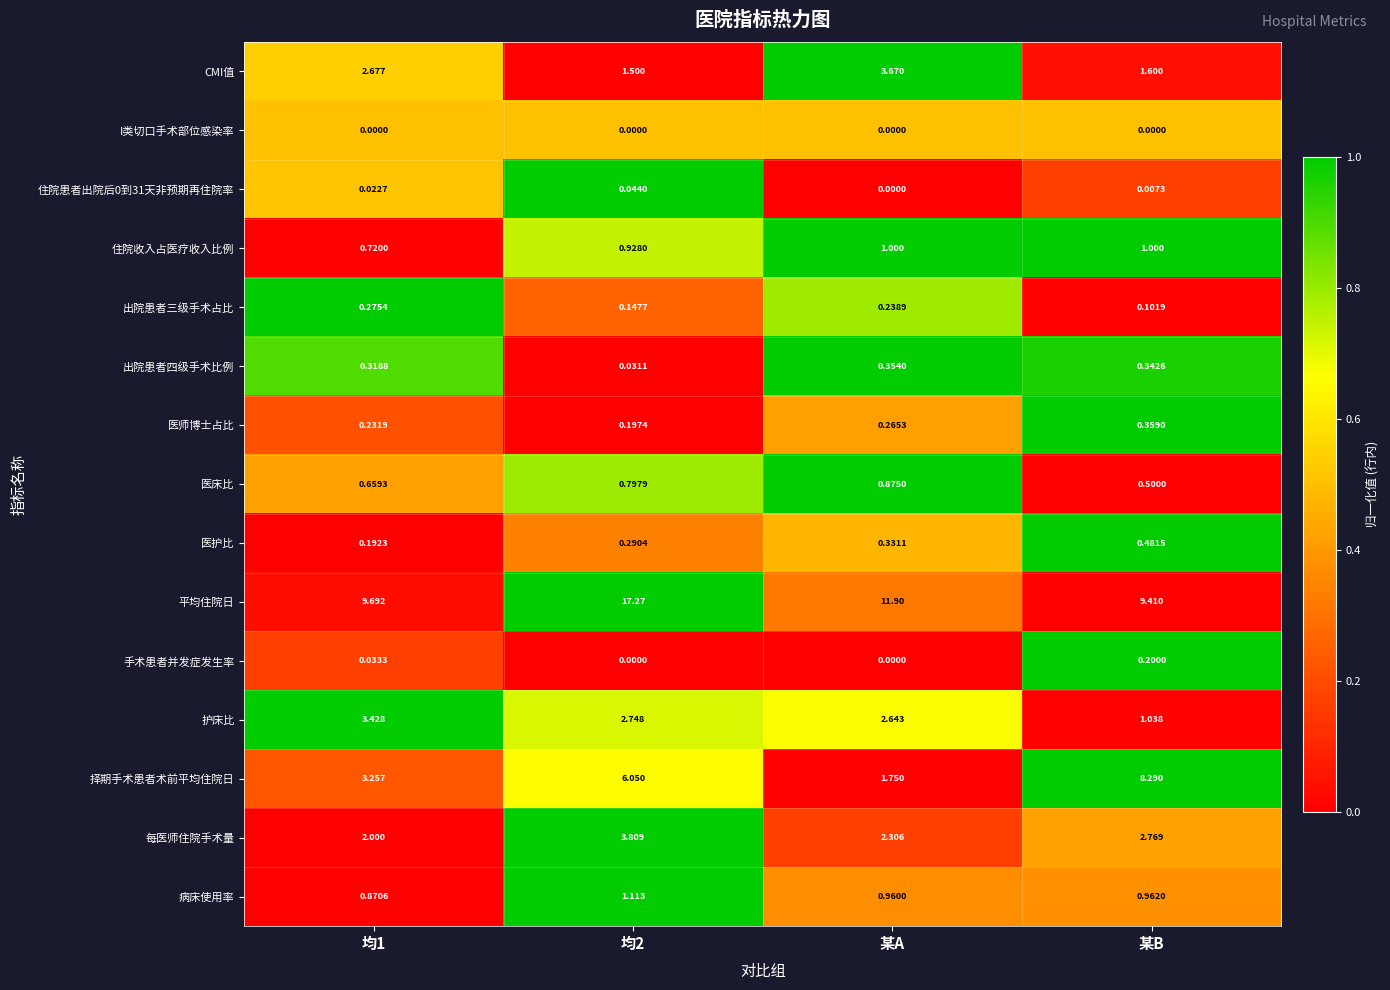

Which series has the largest range (max minus min)?

平均住院日